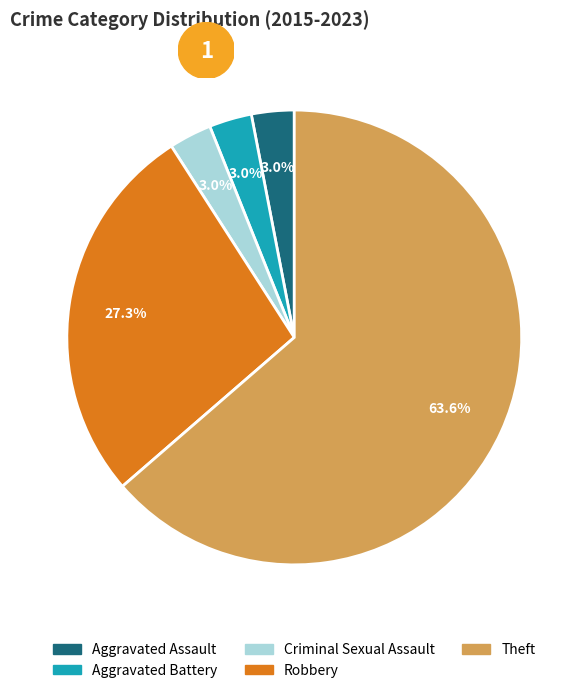

To the nearest percent, what portion does Robbery represent?

27%